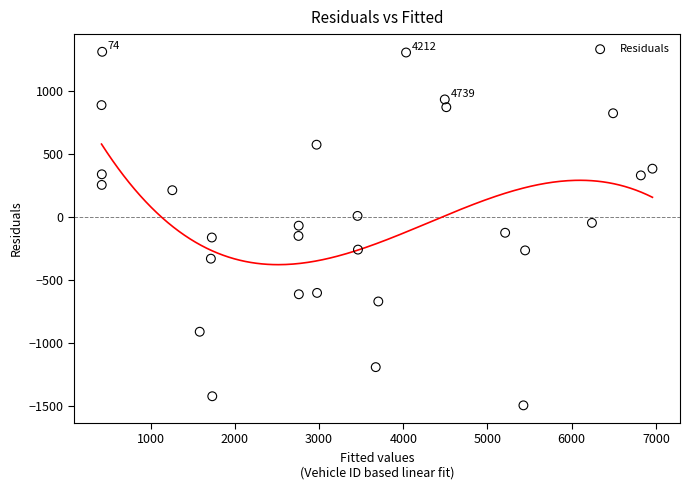

What is the range of Y values (max minus min)?

2808.7